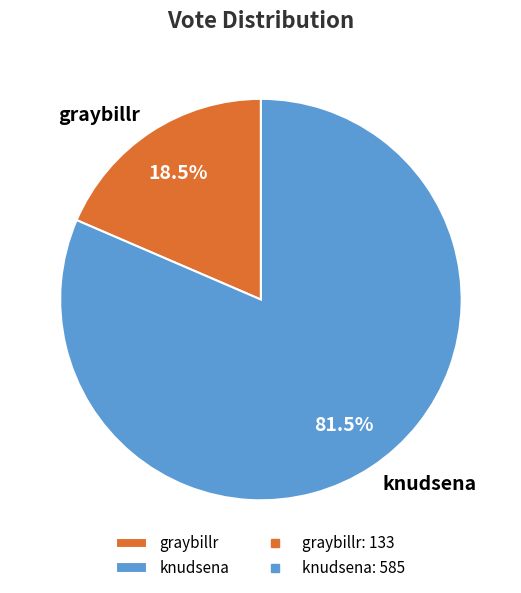

To the nearest percent, what is the difference between the graybillr and knudsena slice percentages?

63%